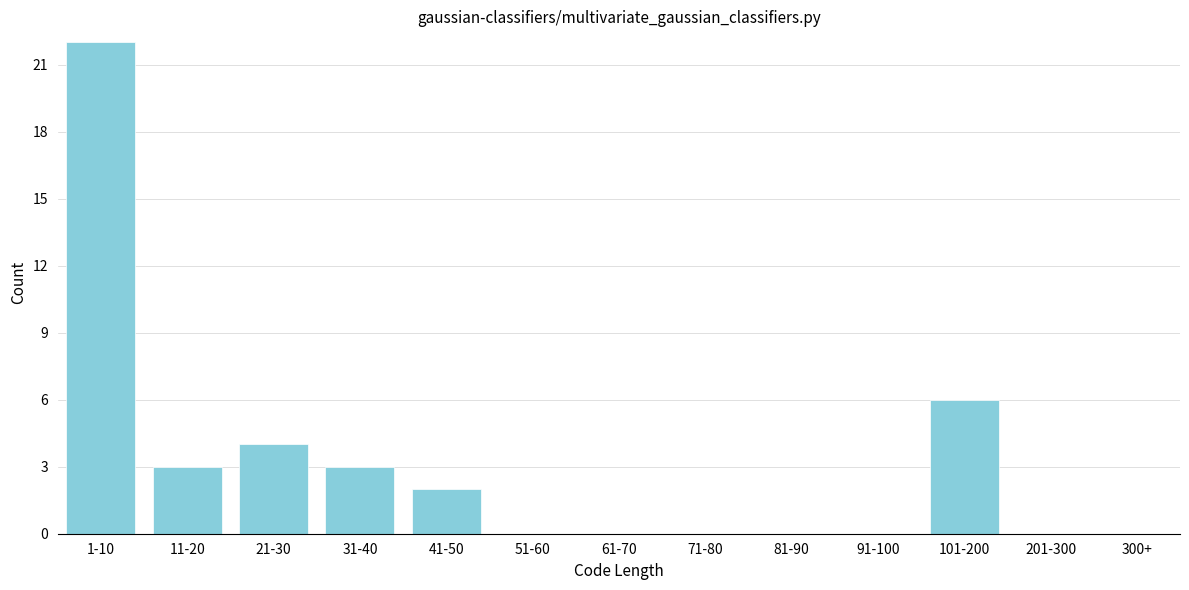

Reading left to right, transcribe all the data shown in this chart.

1-10=22	11-20=3	21-30=4	31-40=3	41-50=2	51-60=0	61-70=0	71-80=0	81-90=0	91-100=0	101-200=6	201-300=0	300+=0